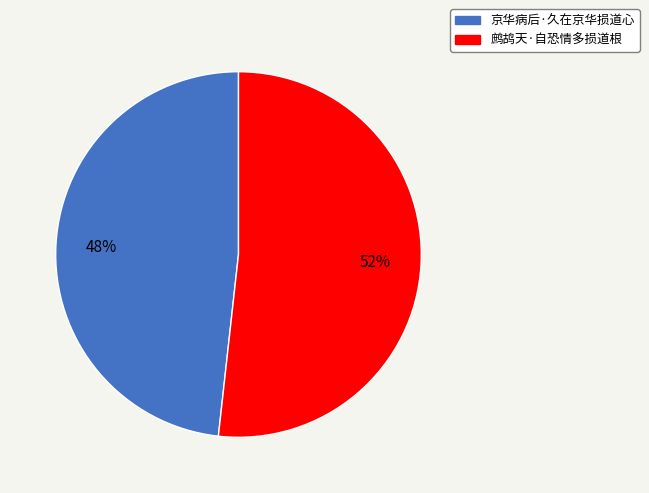

Do 鹧鸪天·自恐情多损道根 and 京华病后·久在京华损道心 together represent more than half of the pie?

Yes